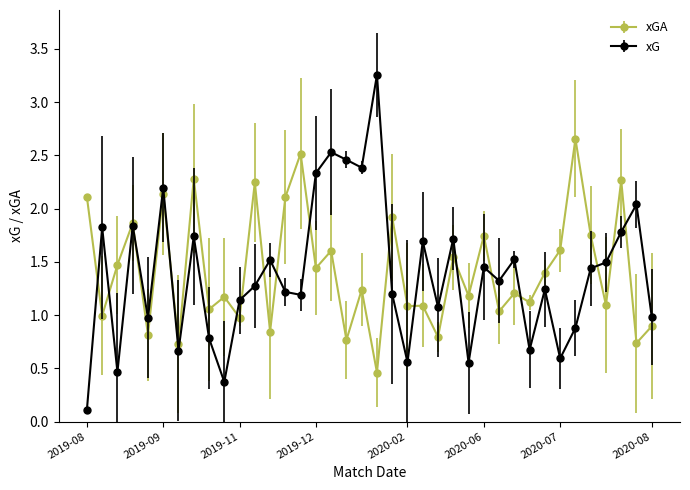

Which series has the widest spread of values?

xG